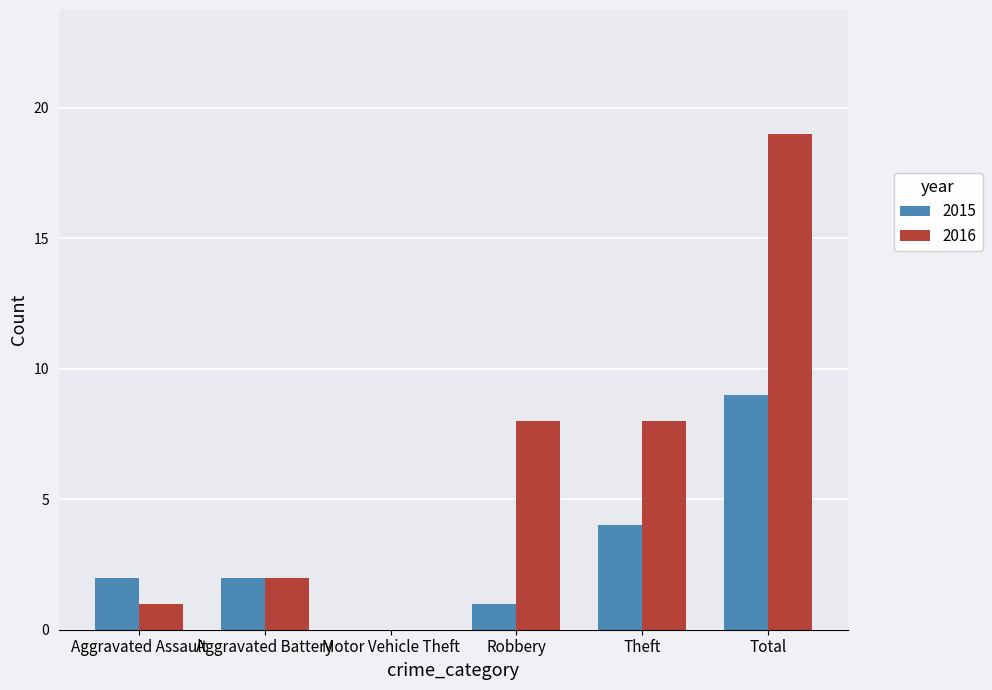

Which series changed the most between Motor Vehicle Theft and Robbery?

2016